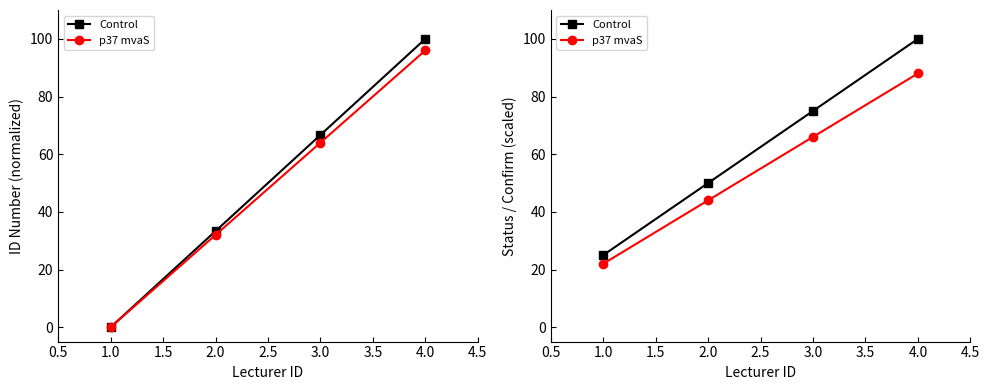

True or false: Control and p37 mvaS cross at least once.

False